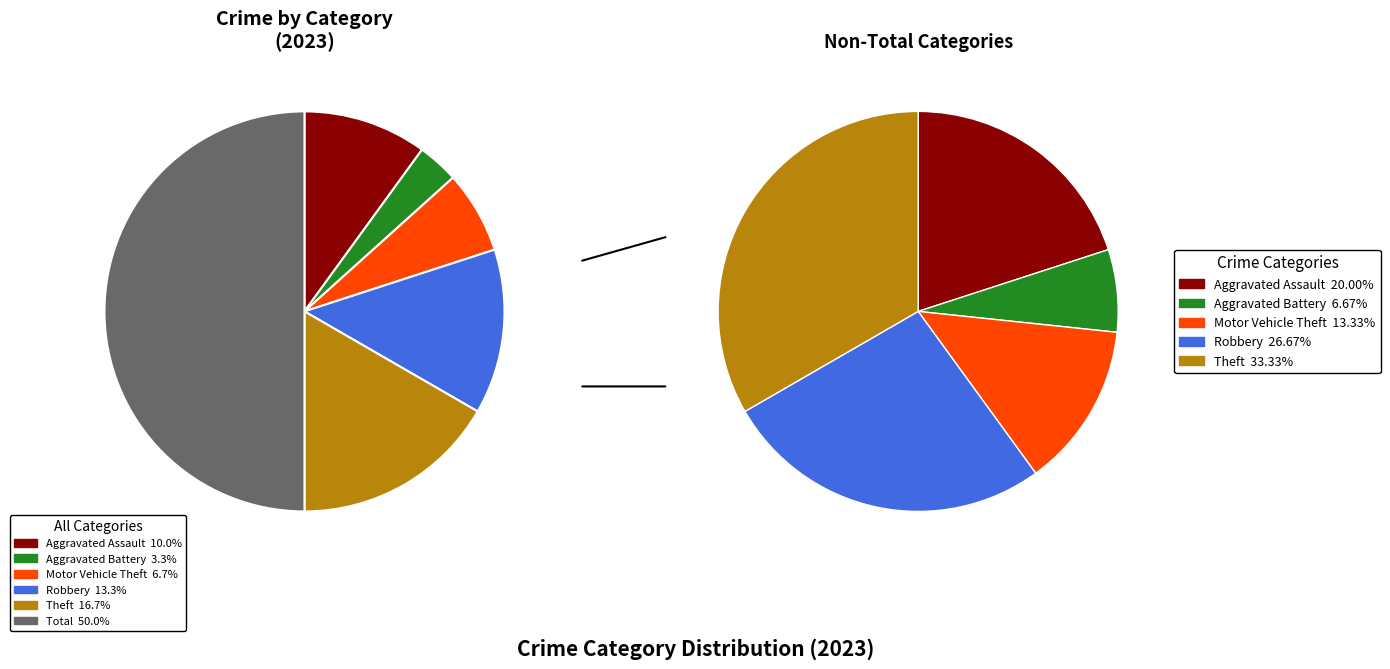

Rank the categories by value from highest to lowest.

Total, Theft, Robbery, Aggravated Assault, Motor Vehicle Theft, Aggravated Battery